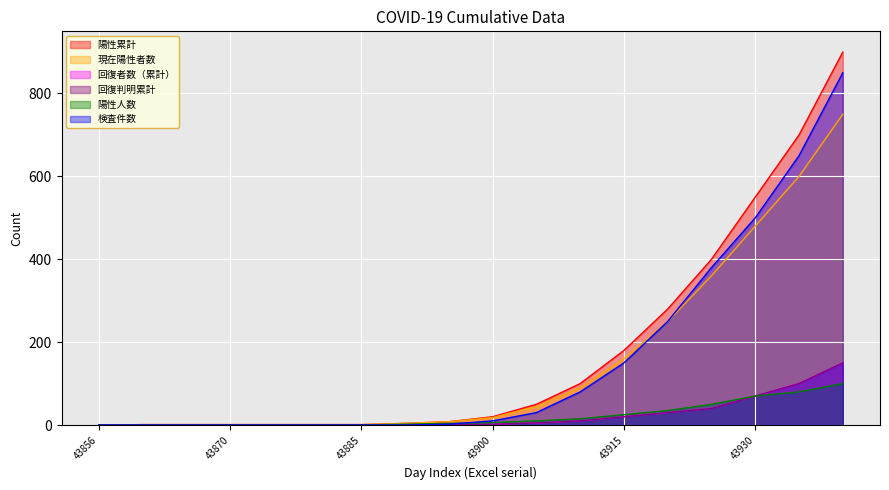

Which series has the largest total across all categories?

陽性累計